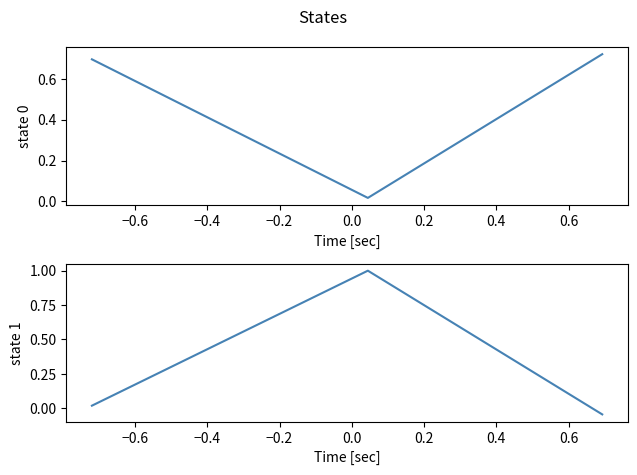

What is the sum of all col_0 values?

1.4